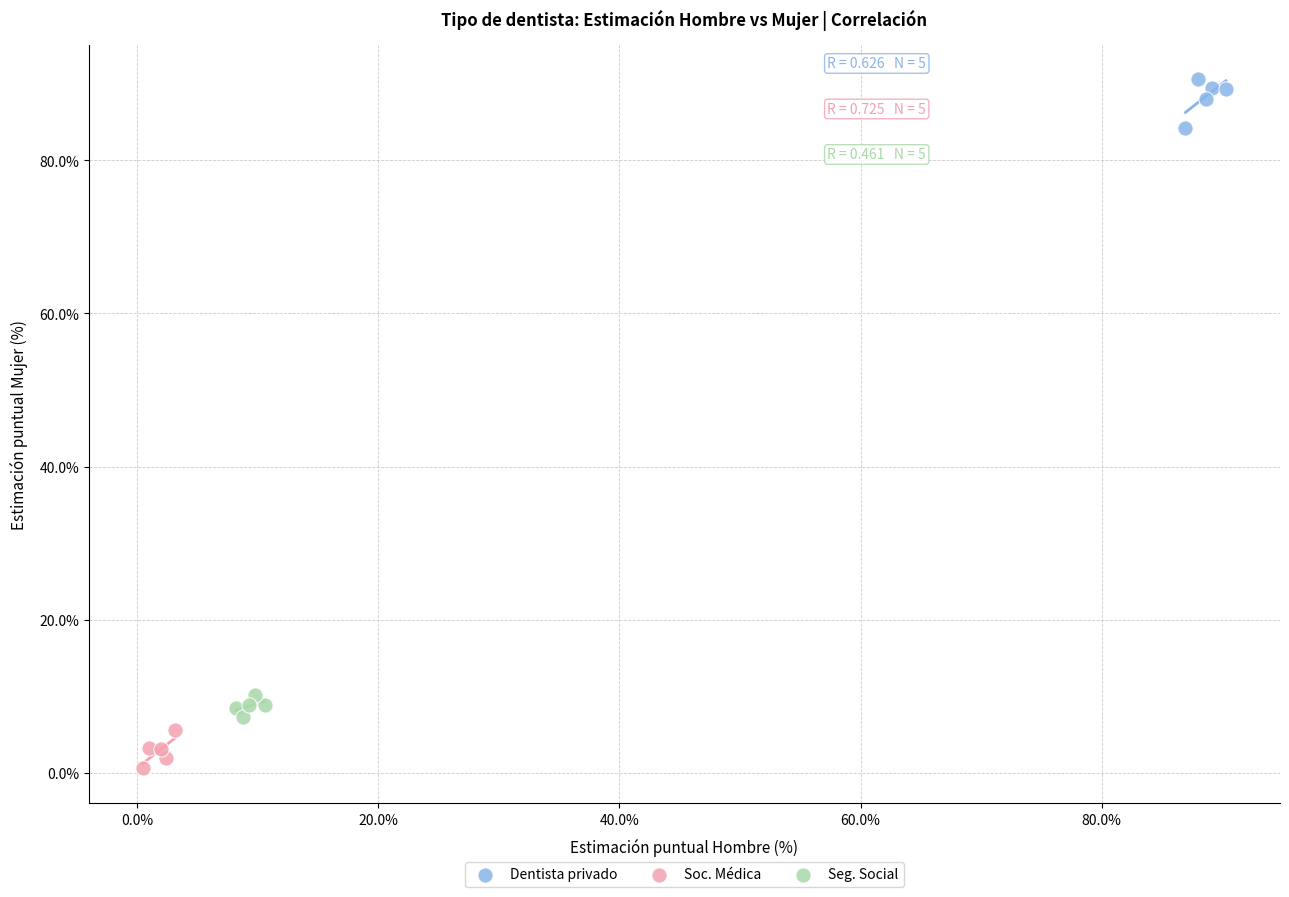

Which series contains the highest Y value?

Dentista privado